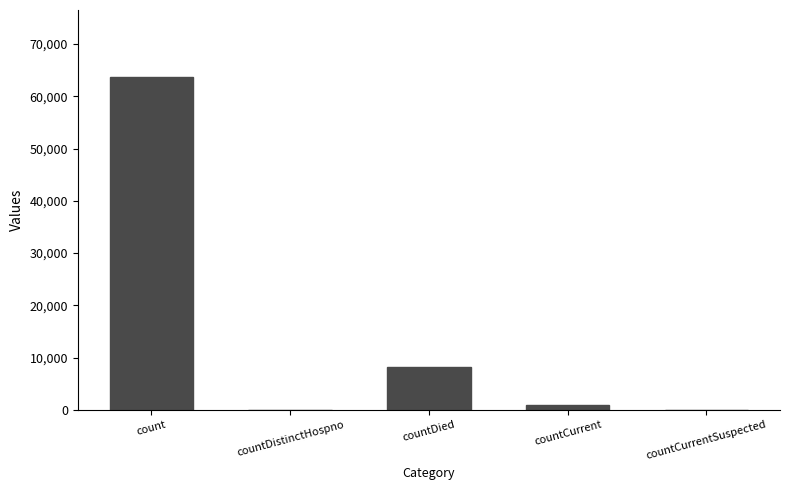

The chart shows a value of 30053 at countCurrentSuspected. True or false?

False